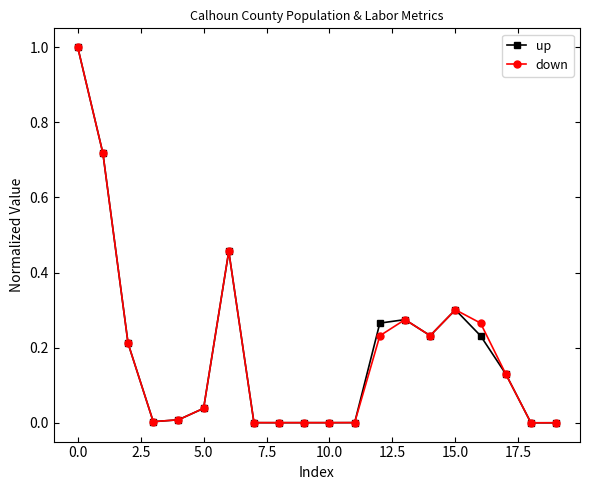

True or false: down has more than 2 interior local peaks.

True